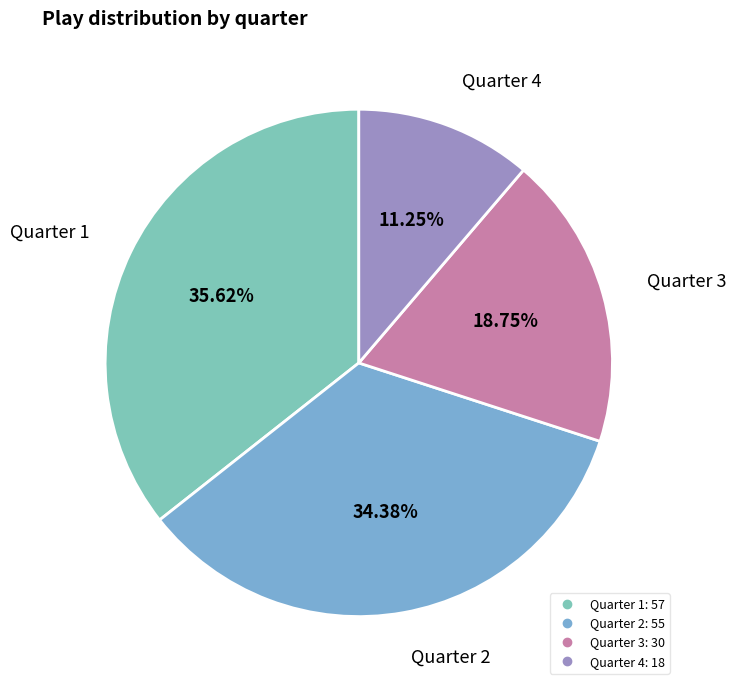

How many segments does this pie chart have?

4